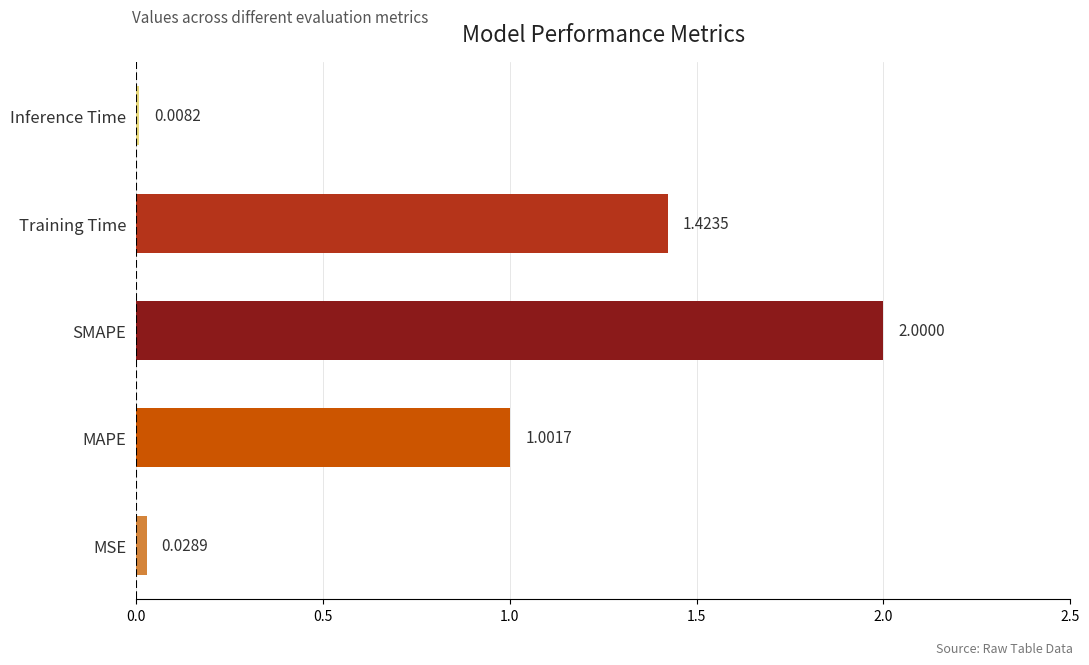

Which label corresponds to the largest value in the chart?

SMAPE